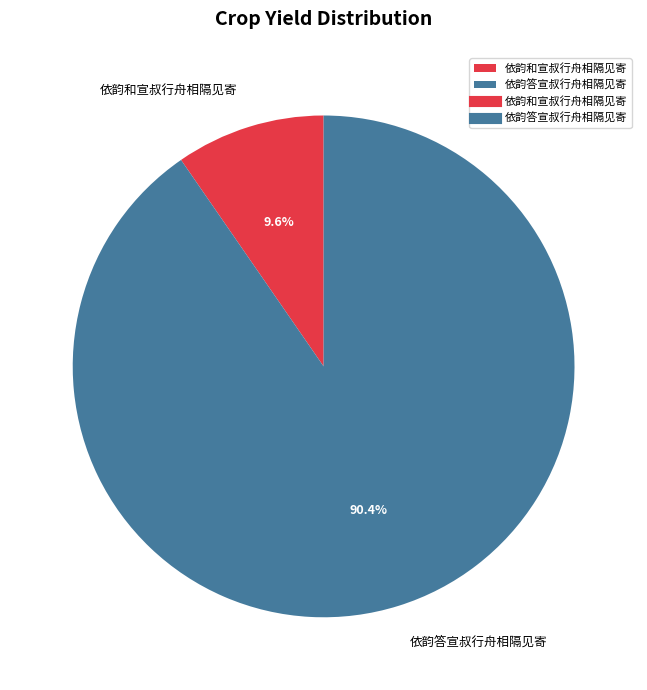

Is the sum of 依韵答宣叔行舟相隔见寄 and 依韵和宣叔行舟相隔见寄 greater than half?

Yes